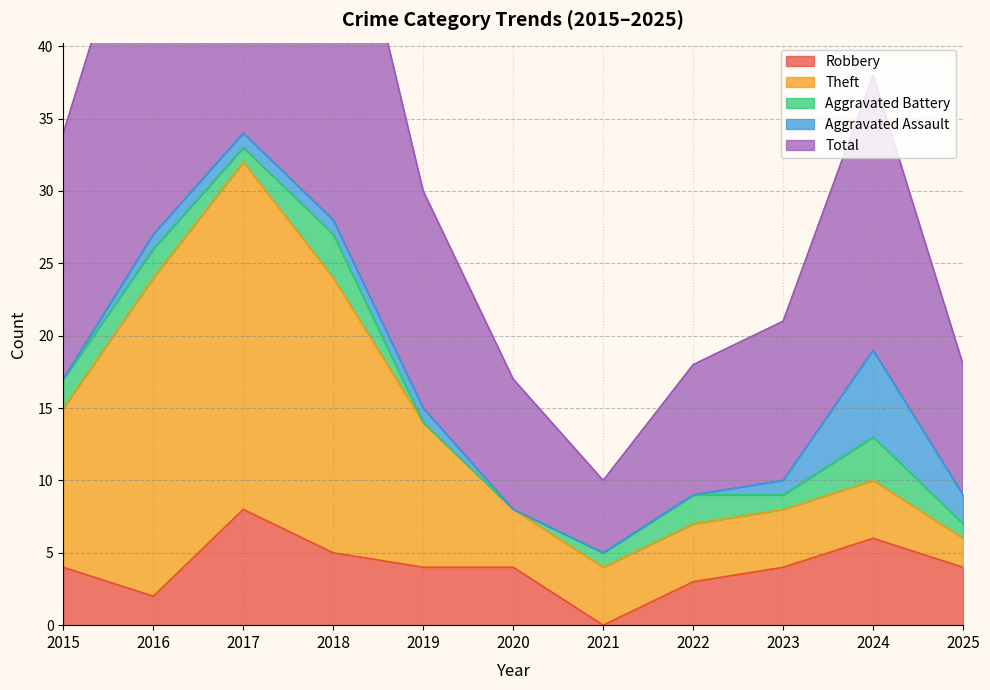

True or false: Aggravated Assault and Total intersect in this chart.

False